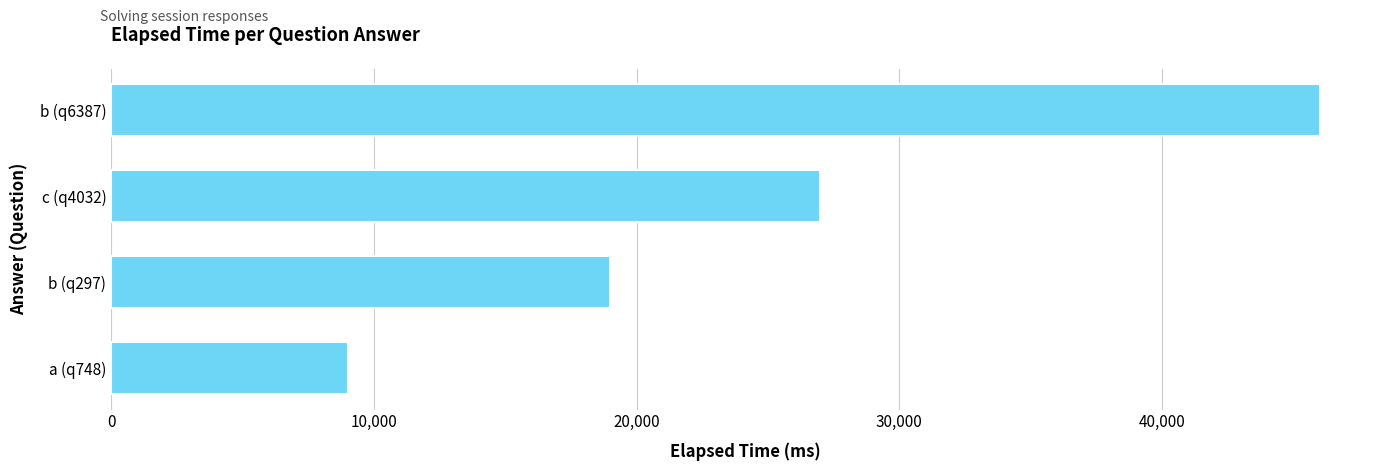

Where is the data nearest to the value 27500?

c (q4032)